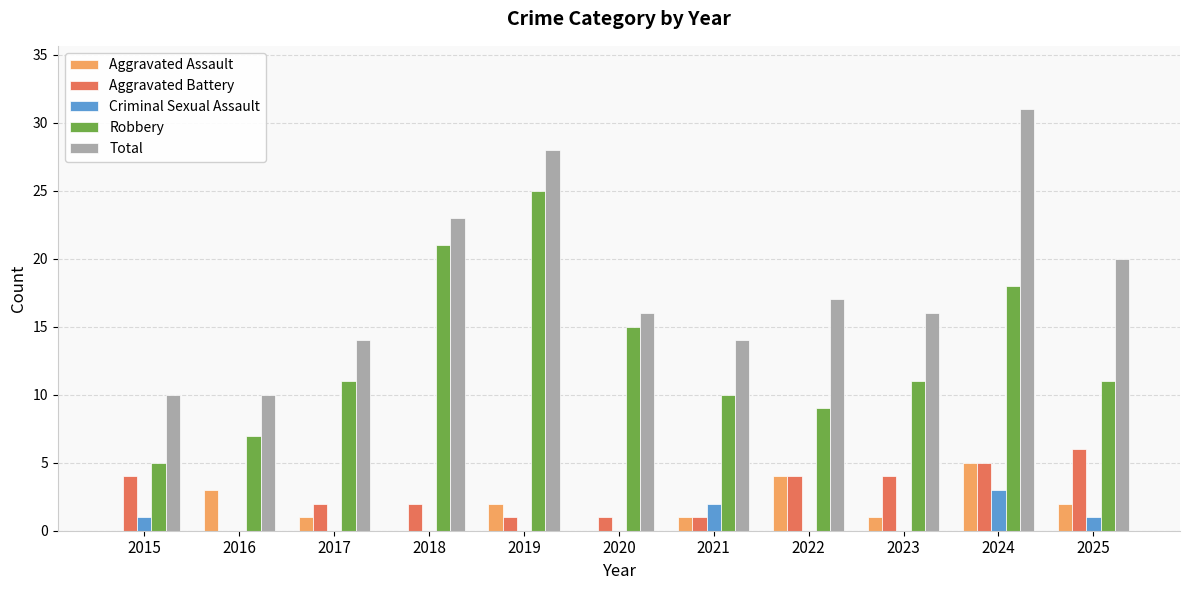

What is the sum of all Aggravated Battery values?

30